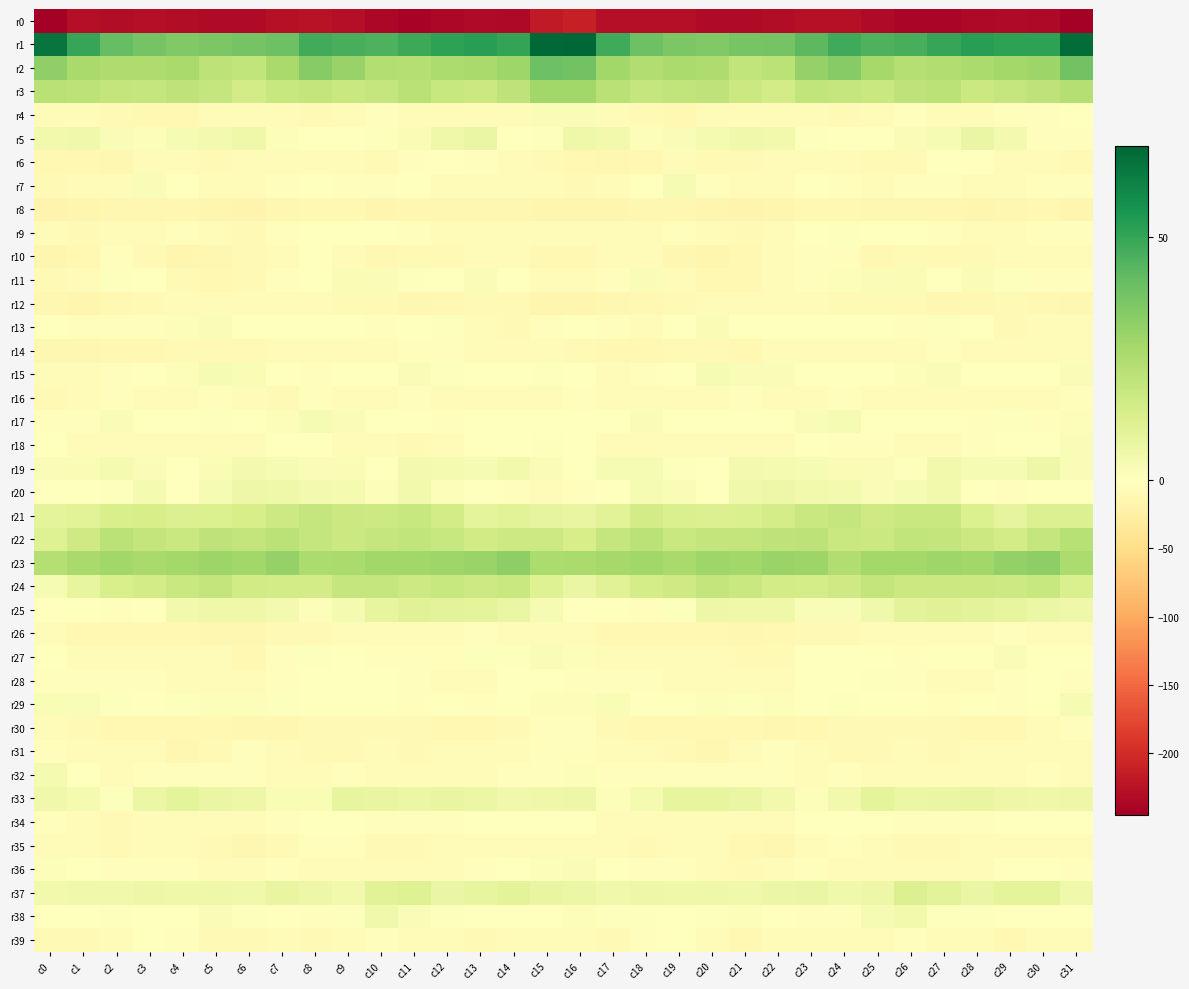

List the series in order of their peak value, lowest first.

r0, r8, r12, r14, r16, r35, r31, r26, r30, r10, r39, r6, r34, r9, r28, r18, r27, r36, r4, r13, r11, r29, r7, r15, r17, r32, r38, r19, r20, r5, r33, r25, r37, r21, r24, r22, r3, r23, r2, r1